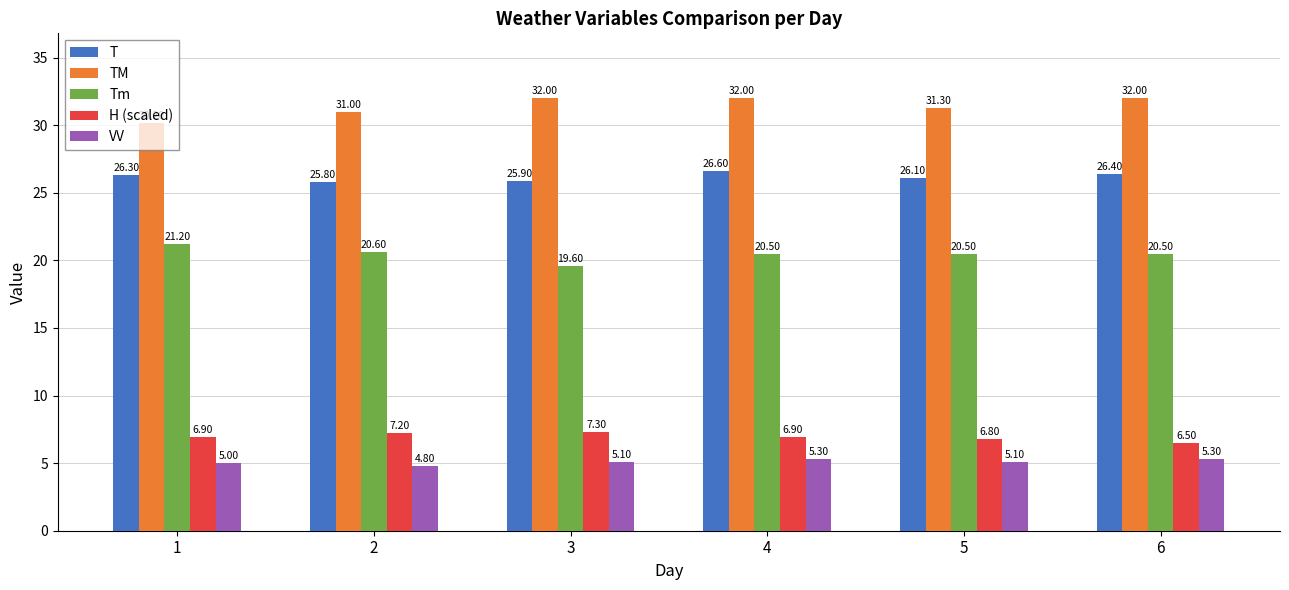

What is the total value across all series at 6?

90.7